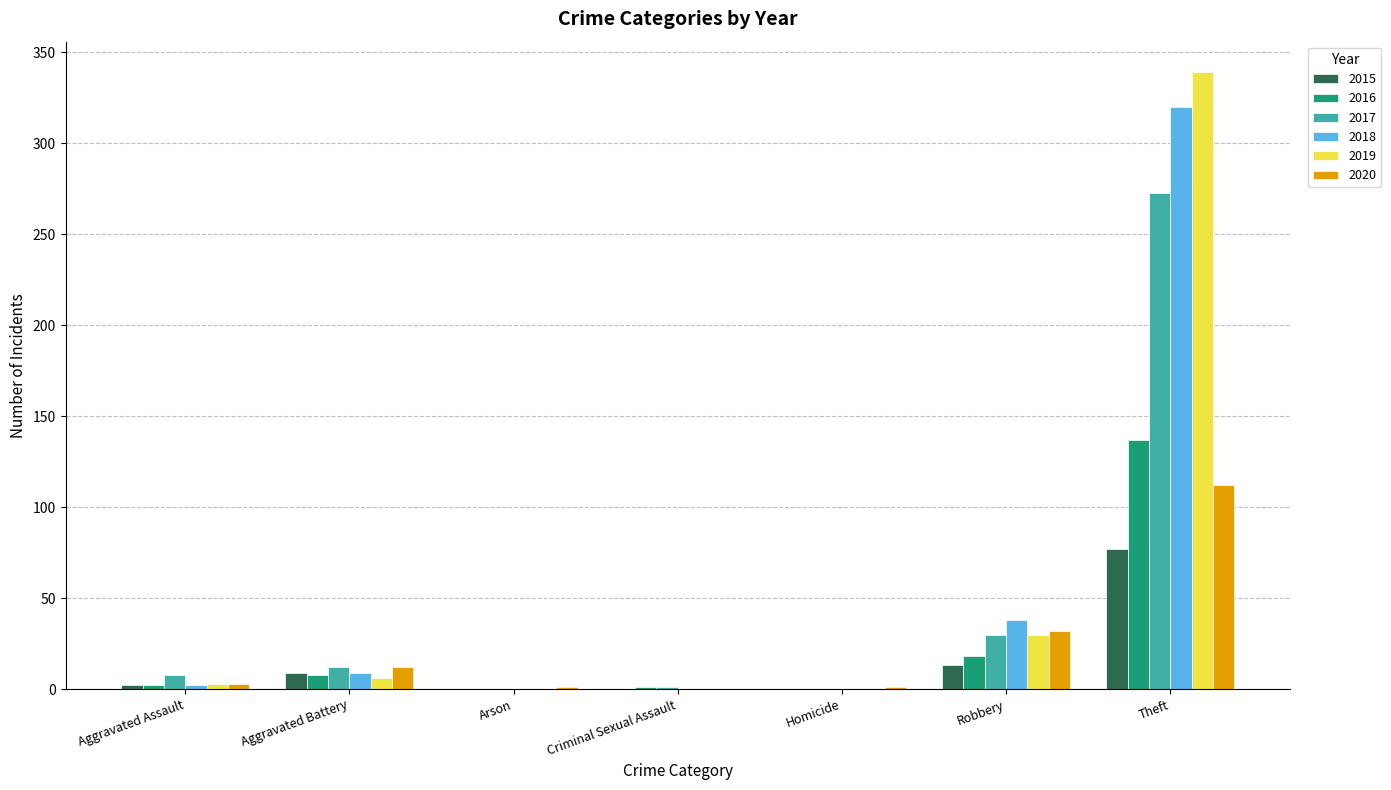

The 2018 series shows 0 at Homicide. True or false?

True